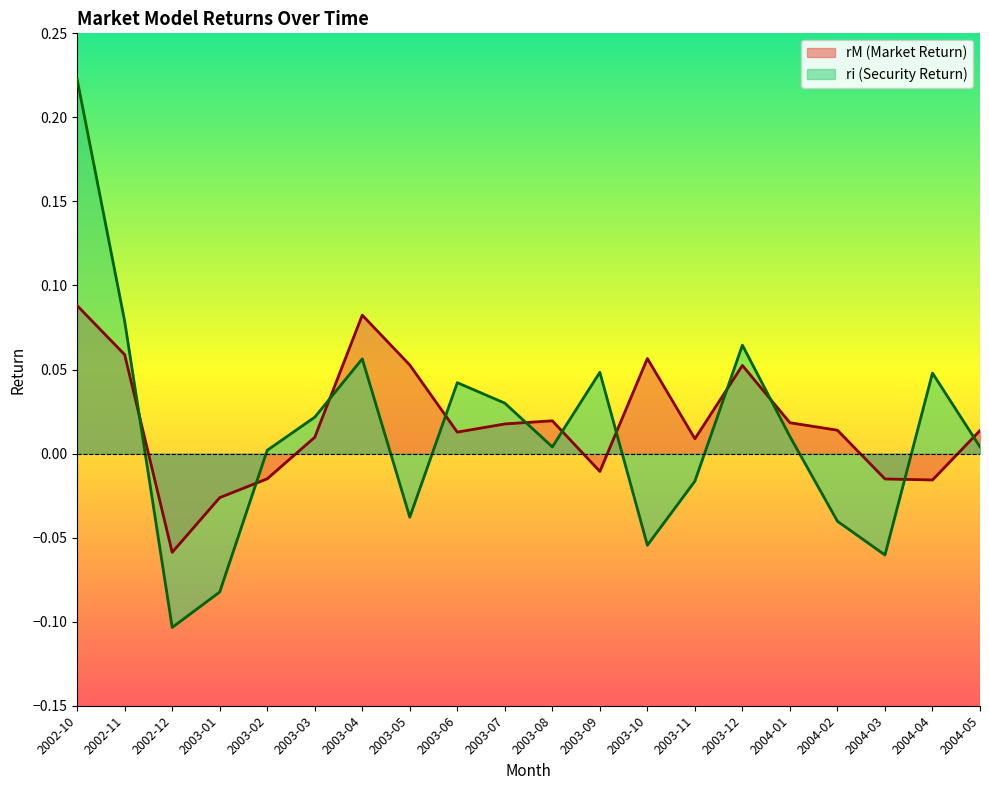

Reading left to right, transcribe all the data shown in this chart.

rM (Market Return): 2002-10=0.1	2002-11=0.1	2002-12=-0.1	2003-01=-0.0	2003-02=-0.0	2003-03=0.0	2003-04=0.1	2003-05=0.1	2003-06=0.0	2003-07=0.0	2003-08=0.0	2003-09=-0.0	2003-10=0.1	2003-11=0.0	2003-12=0.1	2004-01=0.0	2004-02=0.0	2004-03=-0.0	2004-04=-0.0	2004-05=0.0
ri (Security Return): 2002-10=0.2	2002-11=0.1	2002-12=-0.1	2003-01=-0.1	2003-02=0.0	2003-03=0.0	2003-04=0.1	2003-05=-0.0	2003-06=0.0	2003-07=0.0	2003-08=0.0	2003-09=0.0	2003-10=-0.1	2003-11=-0.0	2003-12=0.1	2004-01=0.0	2004-02=-0.0	2004-03=-0.1	2004-04=0.0	2004-05=0.0